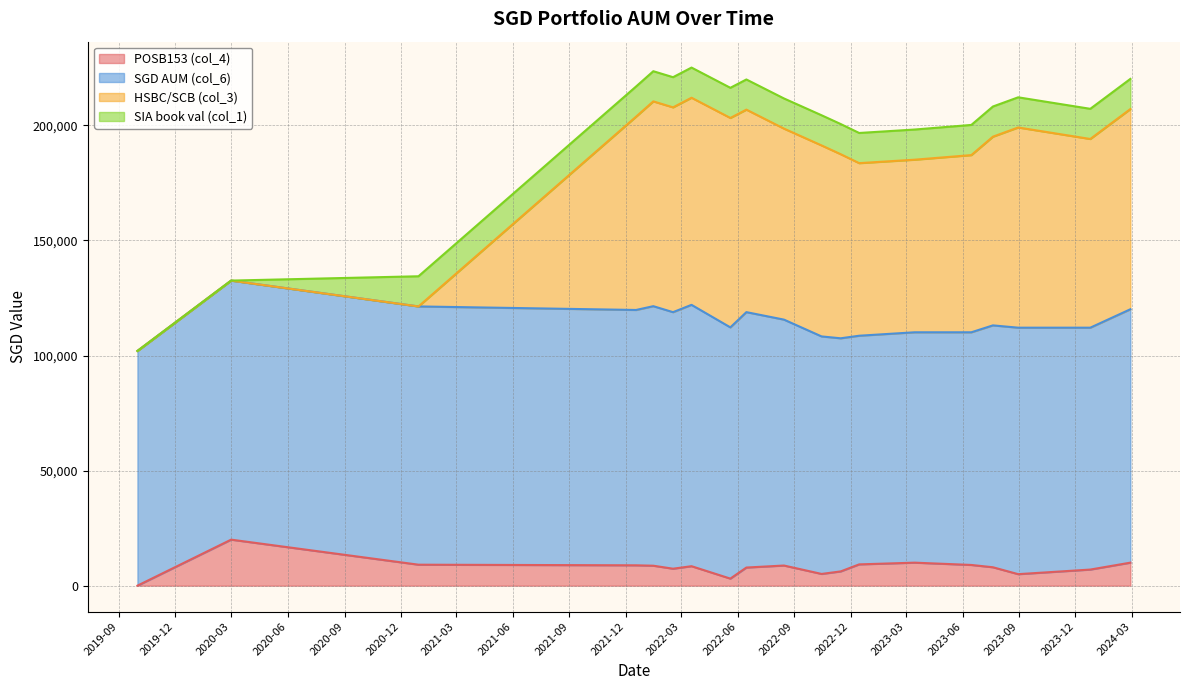

Does the chart have visible grid lines?

Yes